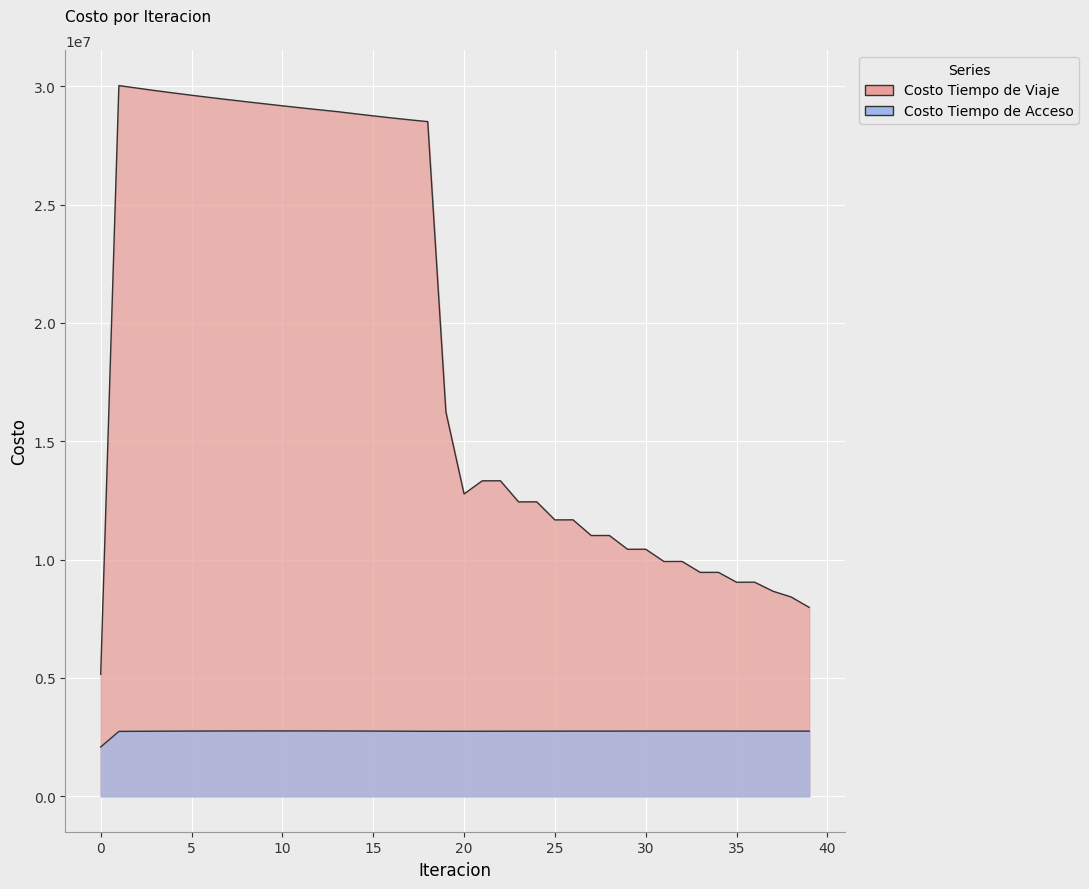

What is the average value of the Costo Tiempo de Viaje series?

18999178.5